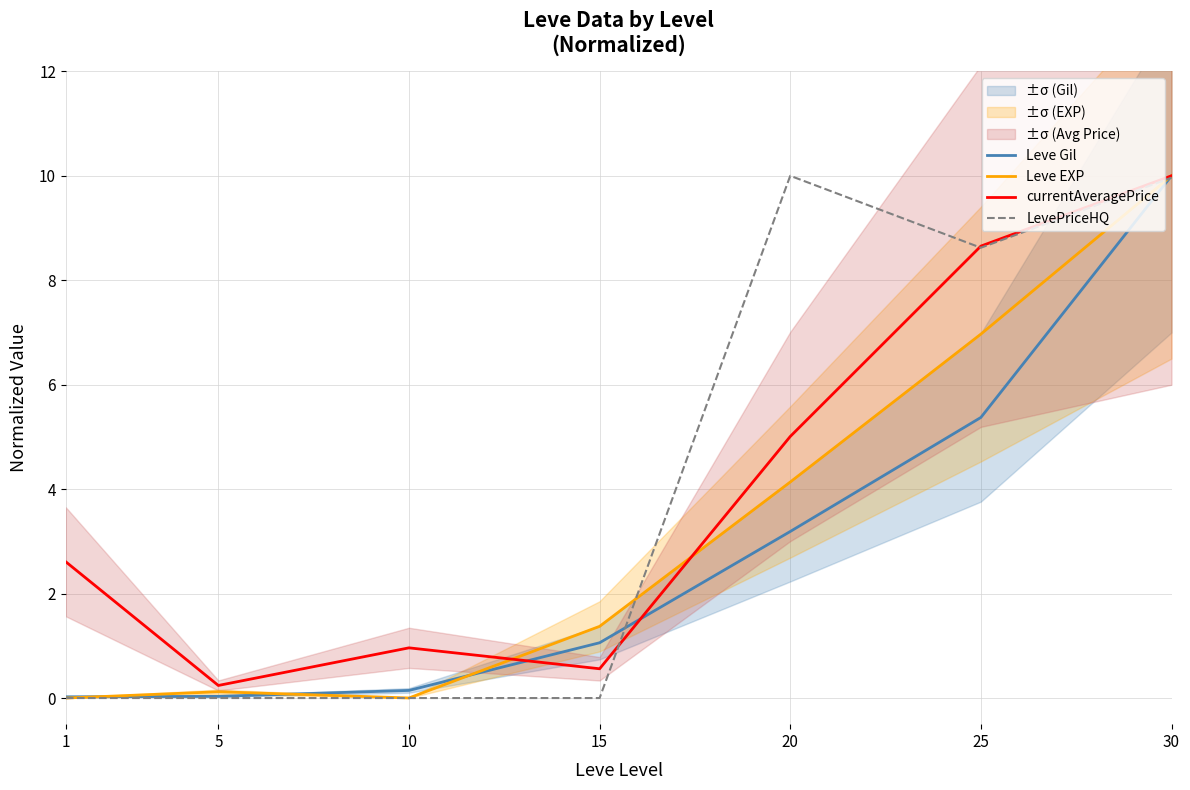

At which category does currentAveragePrice reach its first local valley?

5